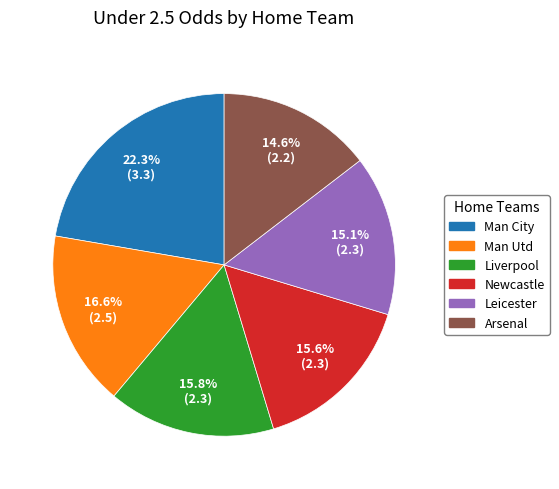

How many segments does this pie chart have?

6